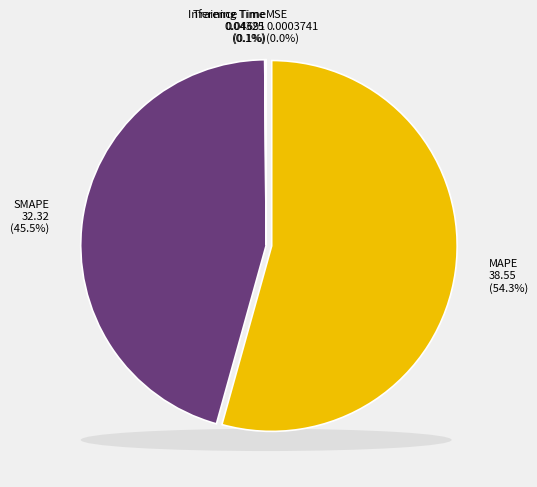

To the nearest percent, what is the average slice percentage?

20%